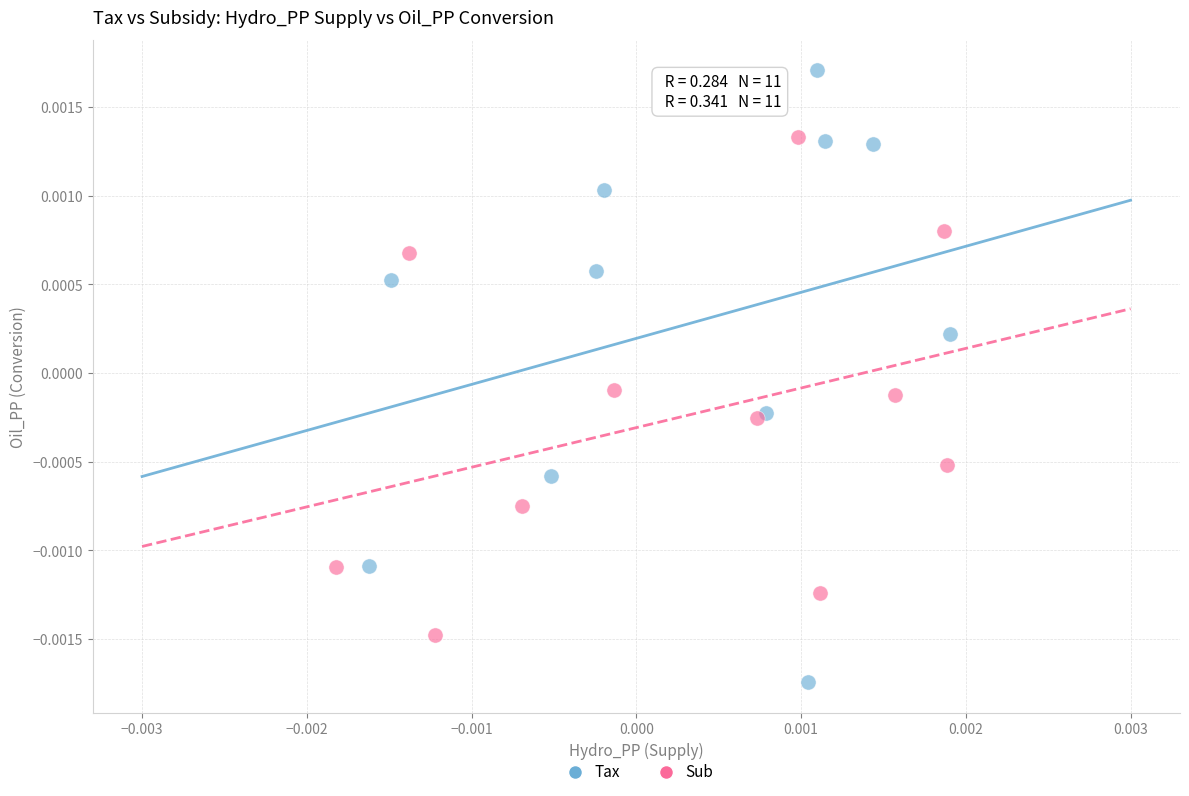

Which series contains the lowest Y value?

Tax